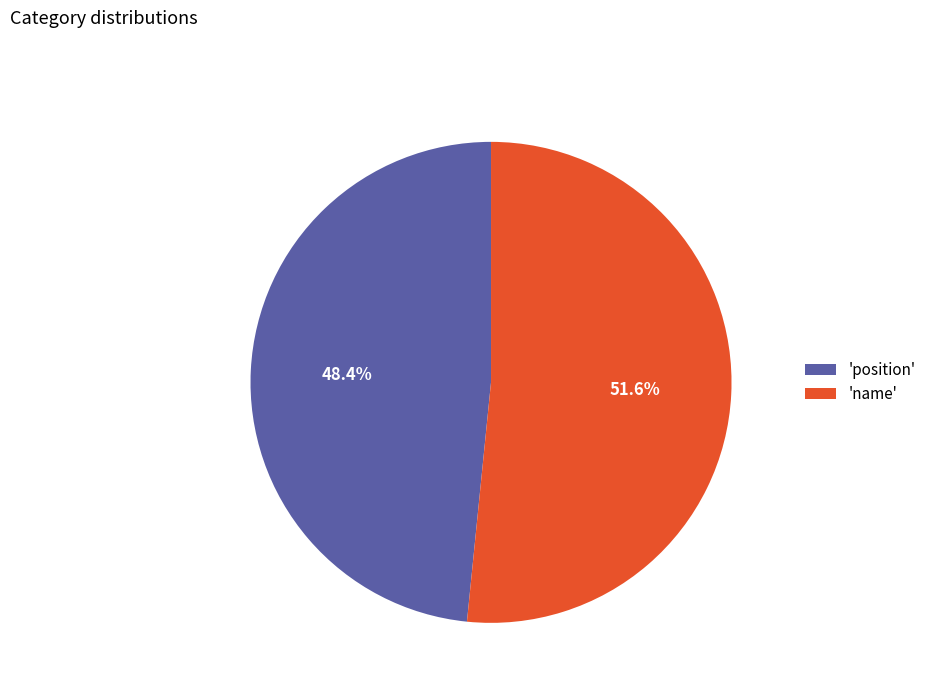

Rank the categories by value from lowest to highest.

'position', 'name'